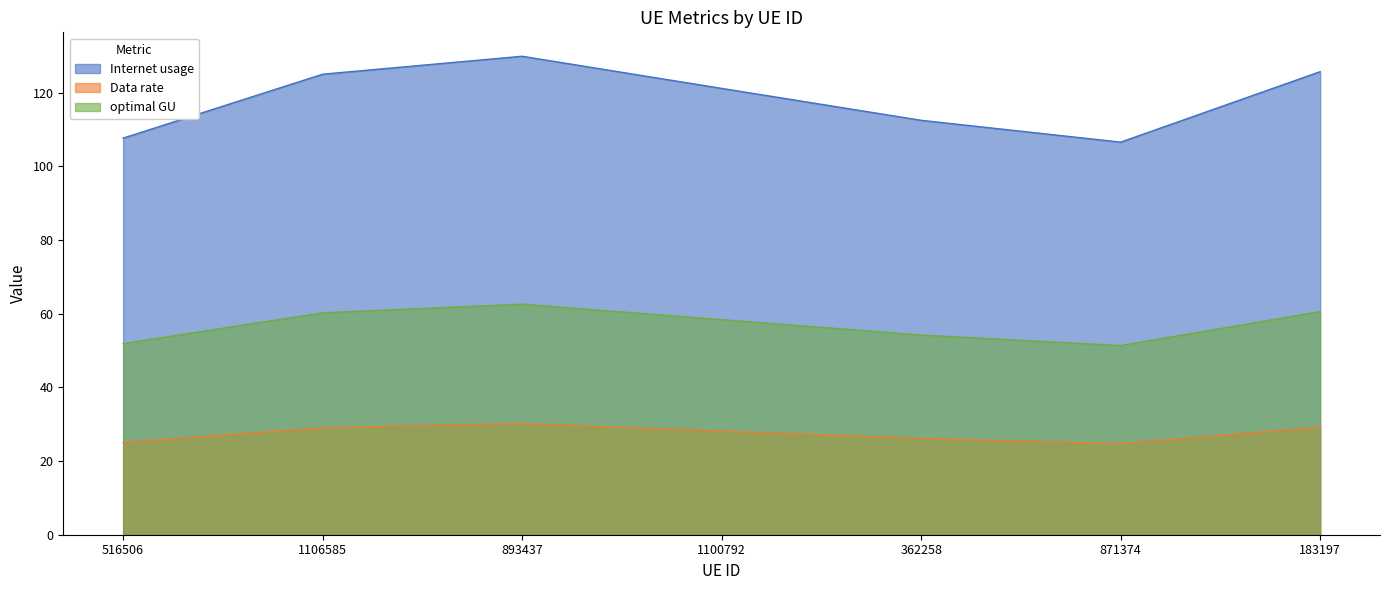

True or false: optimal GU and Internet usage cross at least once.

False